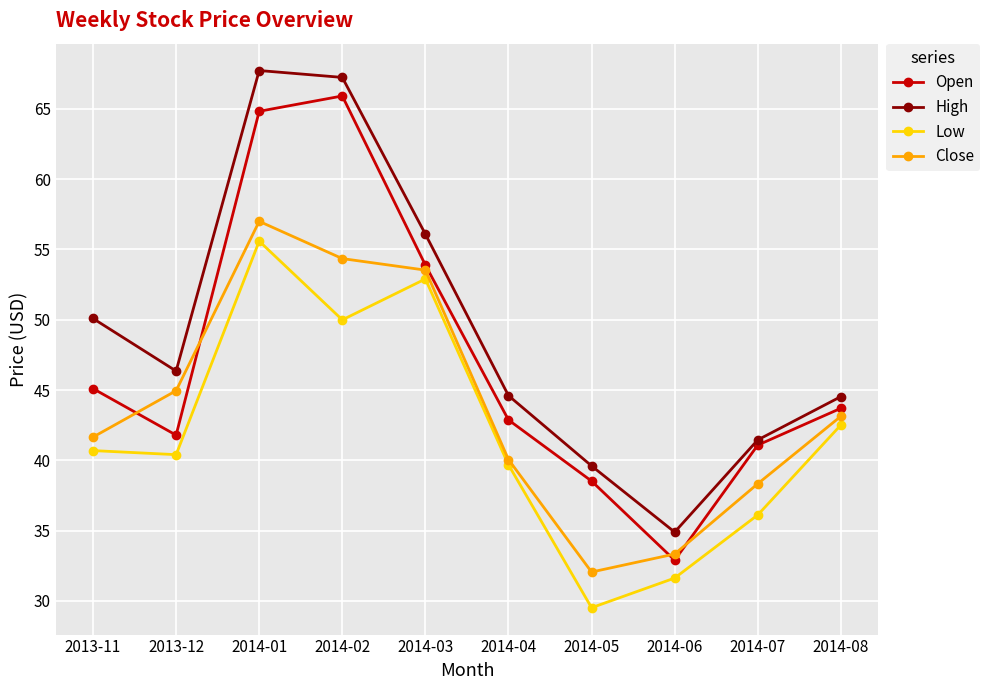

The Low series shows 61.3 at 2014-07. True or false?

False